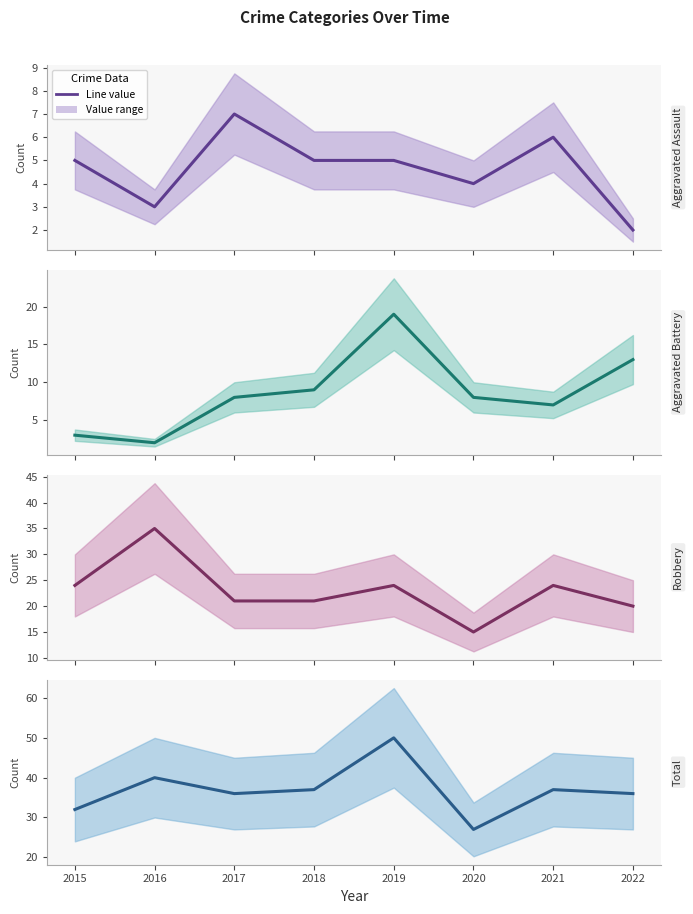

What is the difference between the highest and lowest values at 2016?

38